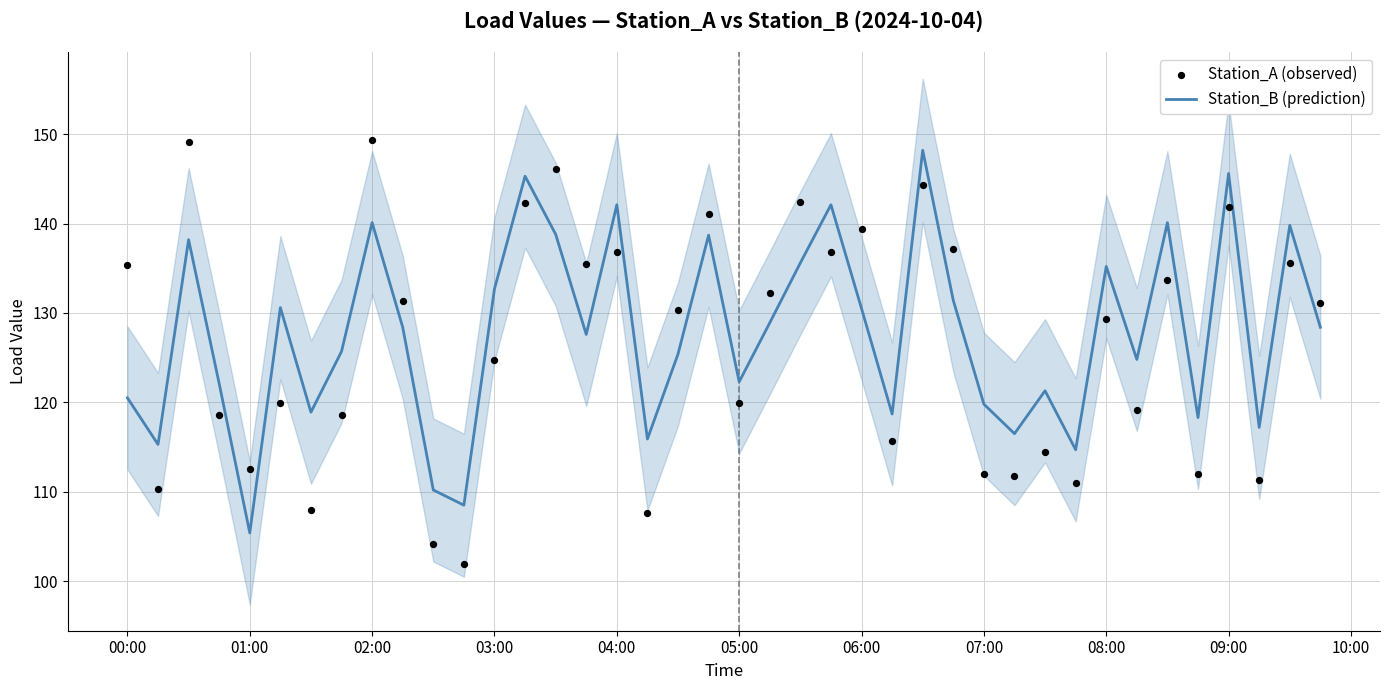

The Station_B (prediction) series shows 105.4 at 01:00. True or false?

True